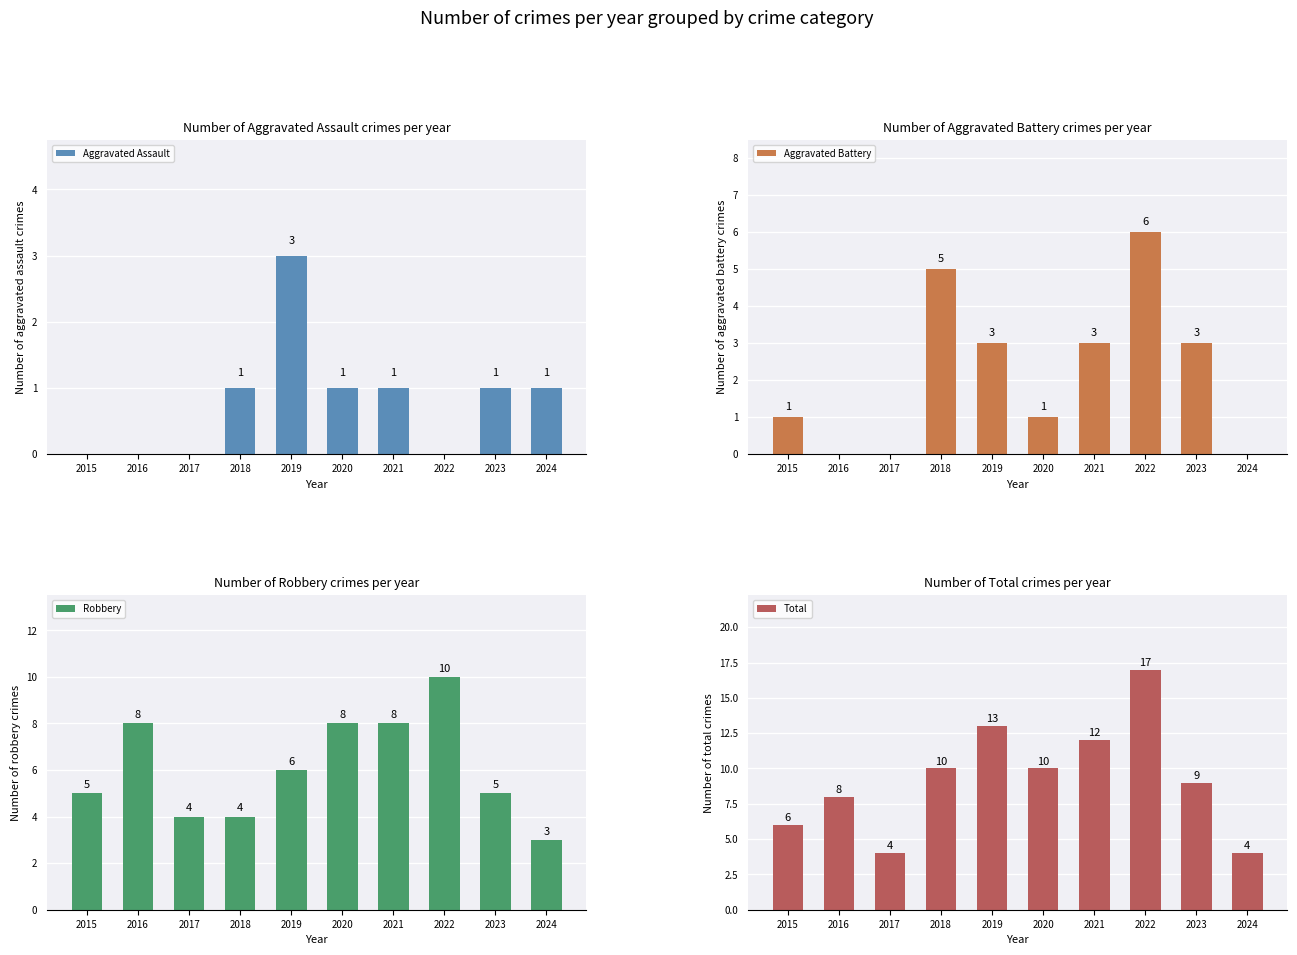

At which category is the sum across all series the highest?

2022